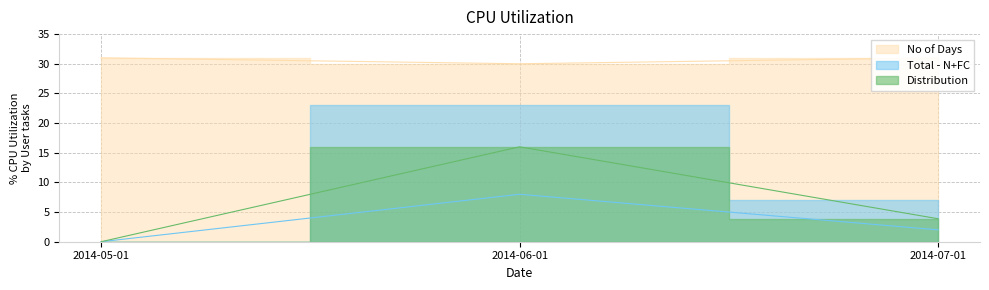

What is the spread (max minus min) of values at 2014-06-01?

22.0